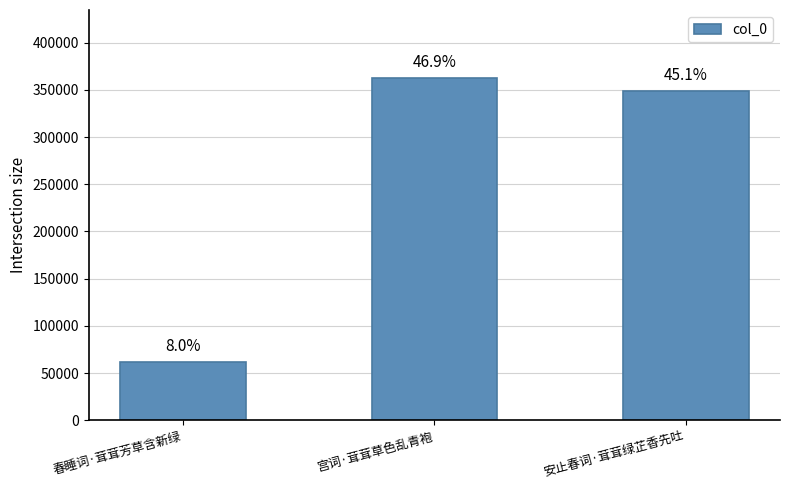

How many bars are there in total?

3